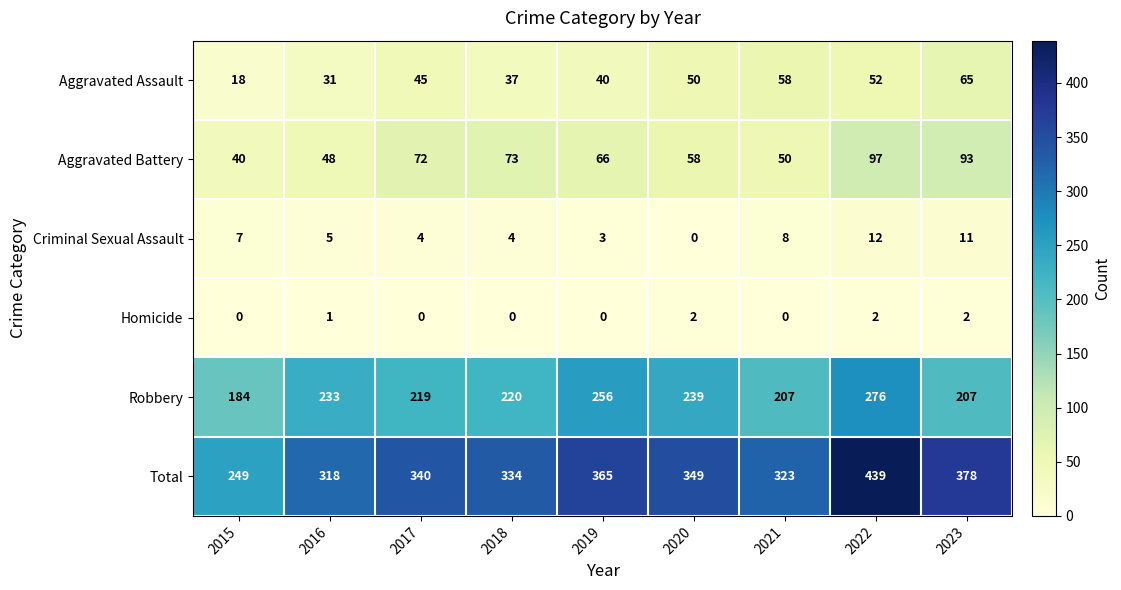

True or false: Aggravated Battery has a value of 65 at 2022.

False